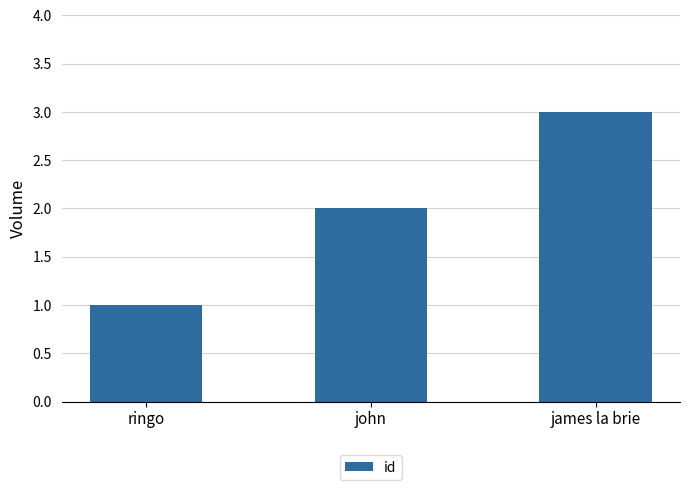

How many values are below 2?

1